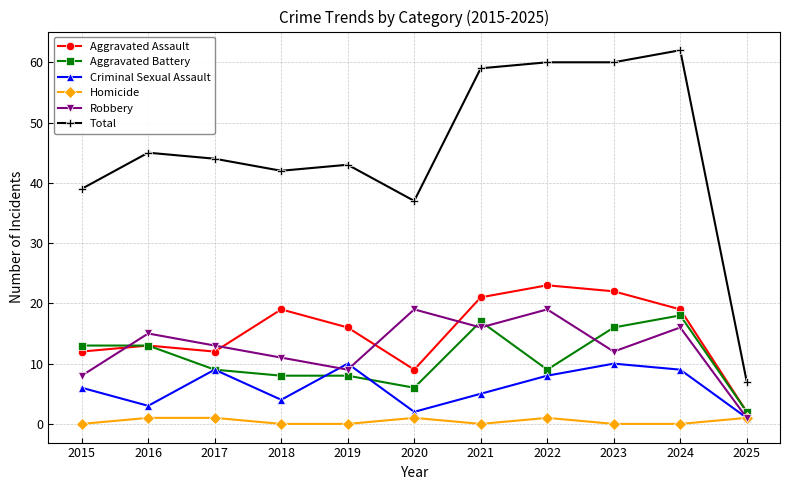

What is the sum of all Total values?

498